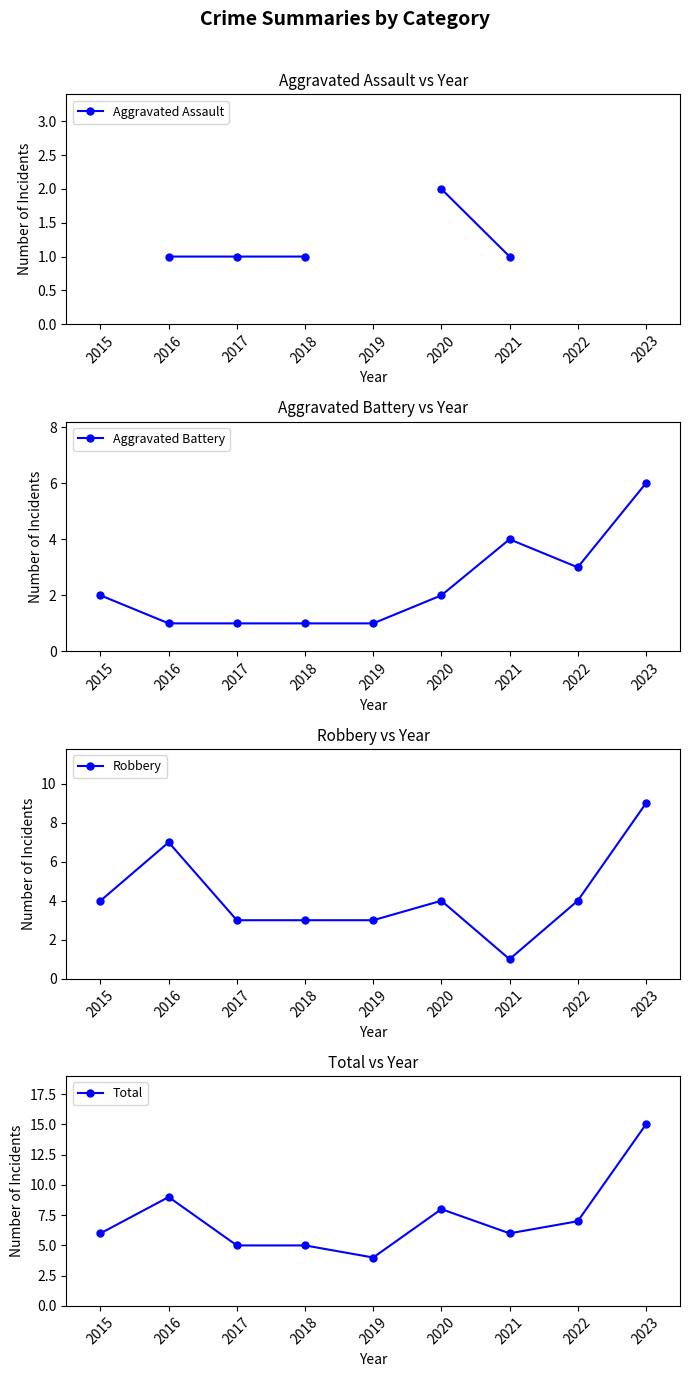

The Aggravated Battery series shows 7 at 2021. True or false?

False